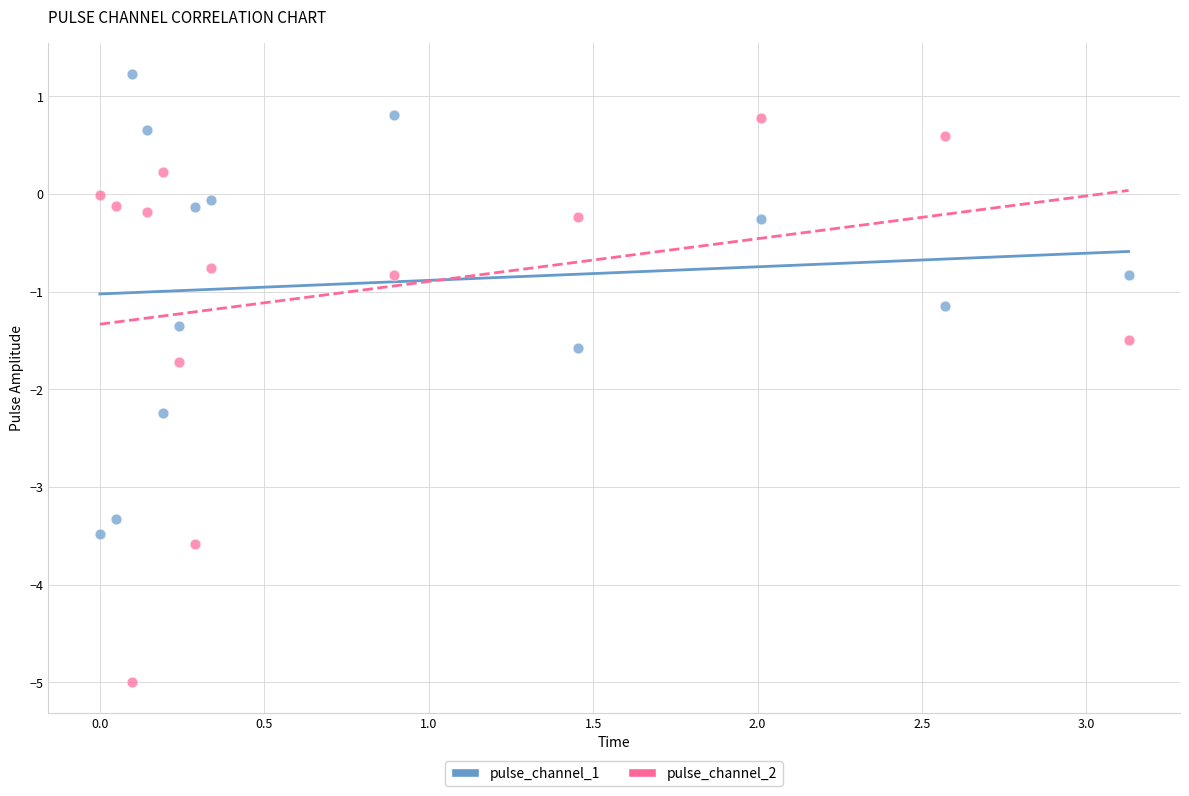

Which series reaches the minimum Y coordinate?

pulse_channel_2